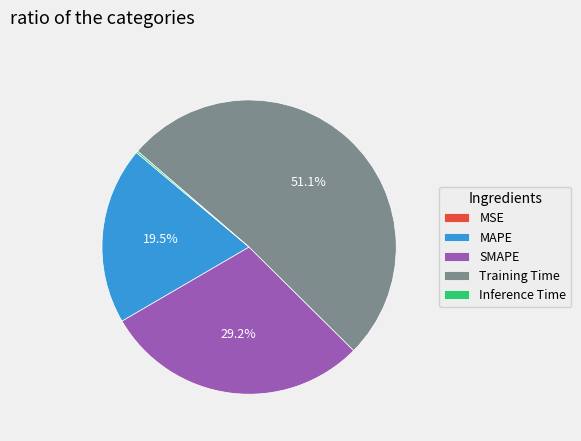

Which category has the biggest portion of the pie?

Training Time